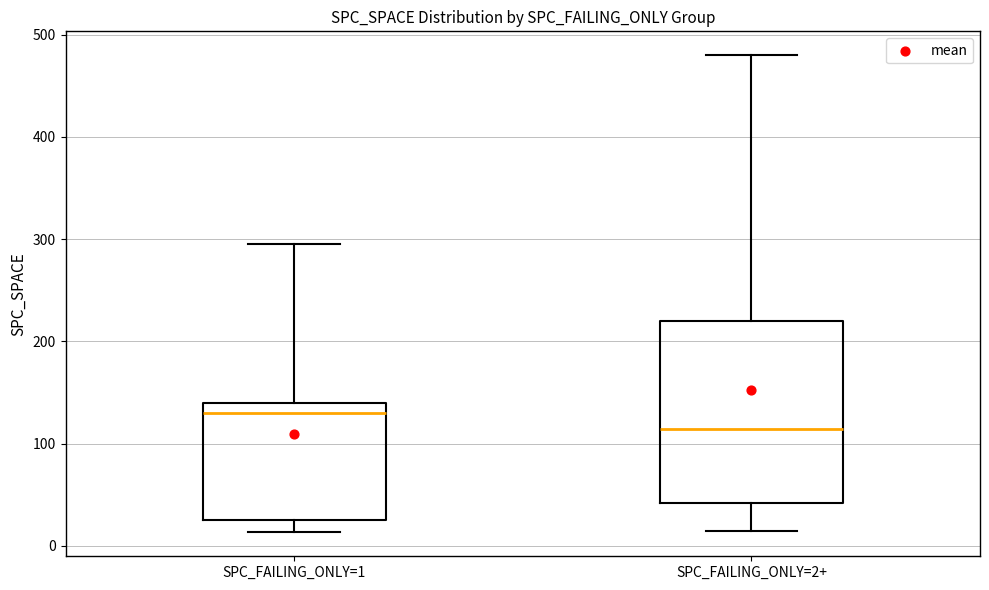

Where does the upper whisker of the box for SPC_FAILING_ONLY=1 end on the y-axis? The values are not printed on the chart, so give them approximately, as read against the axis.

300